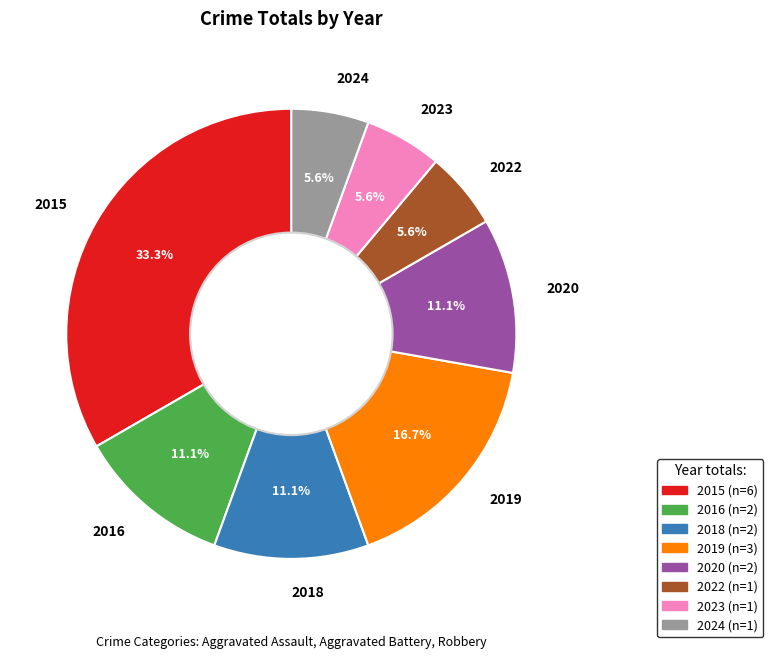

Is there a majority slice in this chart?

No